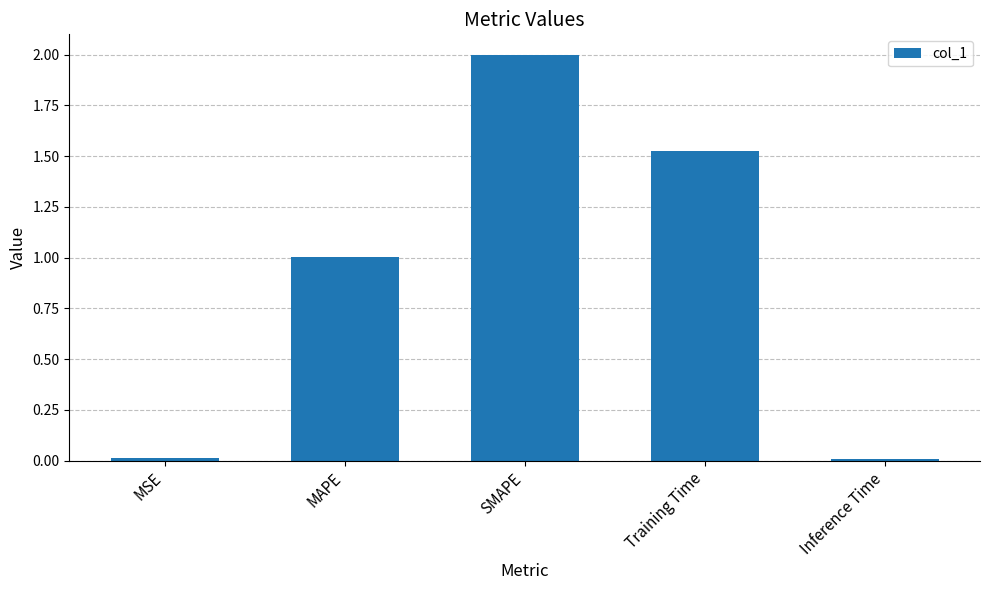

What position from the left is Training Time?

4